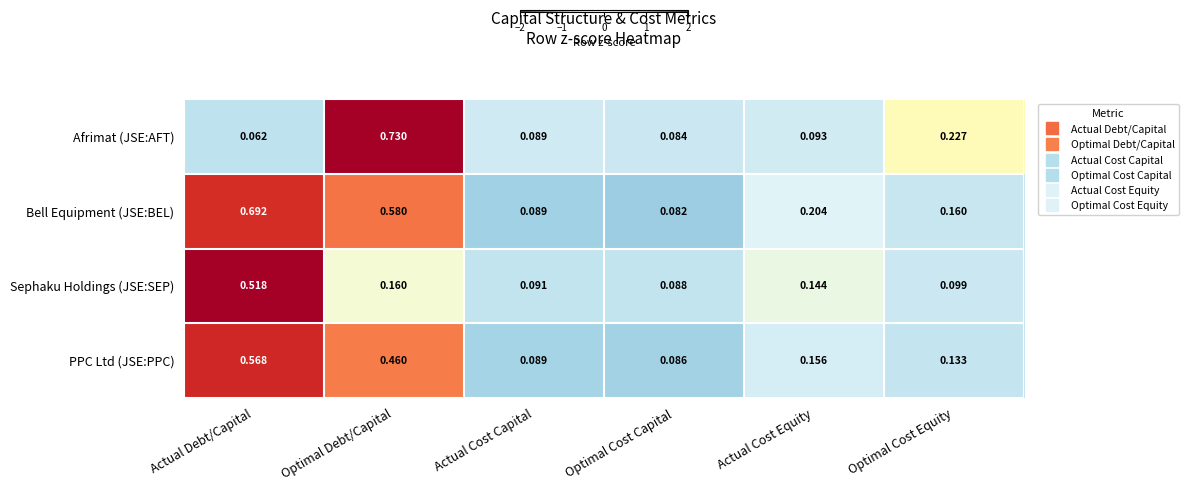

Is the value of Bell Equipment (JSE:BEL) at Optimal Cost Equity greater than the value of PPC Ltd (JSE:PPC) at Optimal Debt/Capital?

No